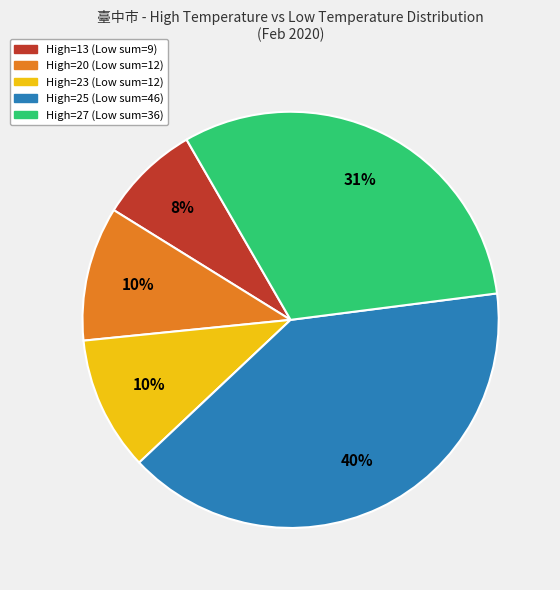

Does any single category account for the majority?

No